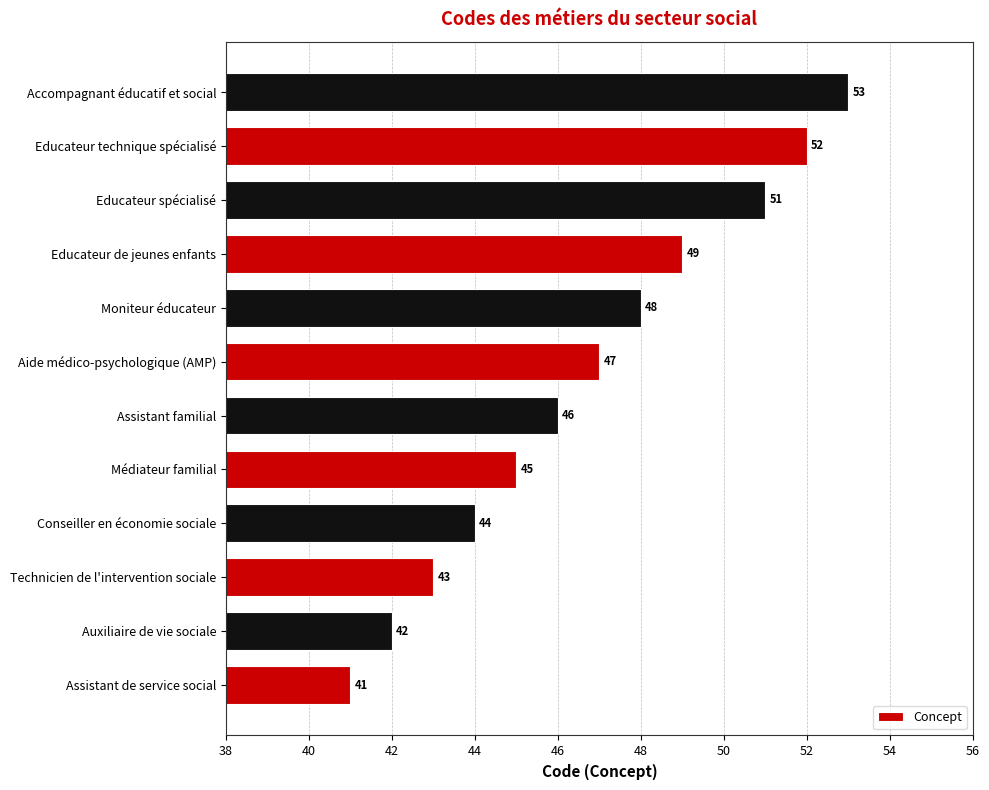

Does the chart contain any negative values?

No